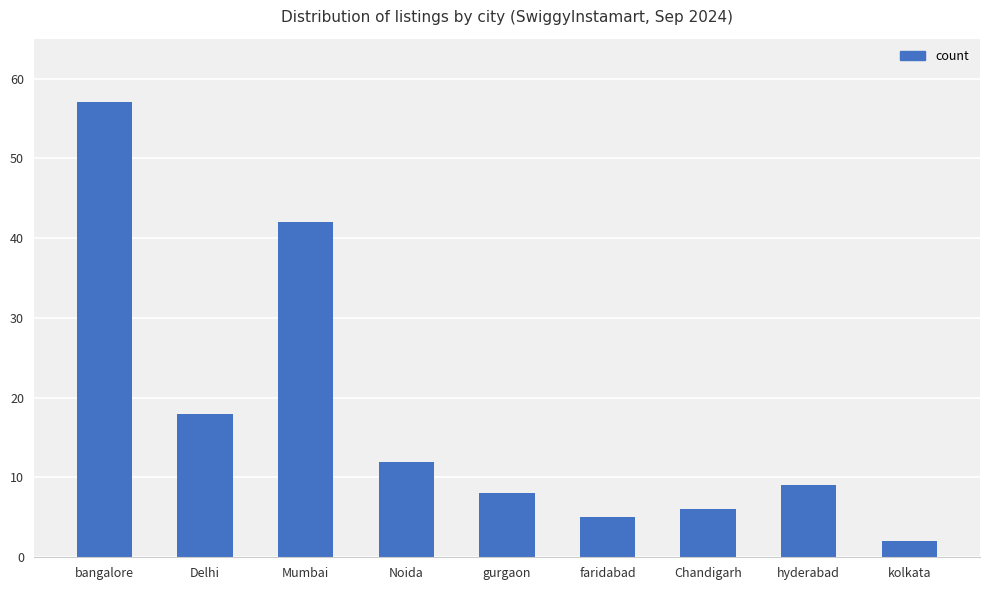

Reading left to right, what are all the values shown in this chart?

bangalore=57	Delhi=18	Mumbai=42	Noida=12	gurgaon=8	faridabad=5	Chandigarh=6	hyderabad=9	kolkata=2